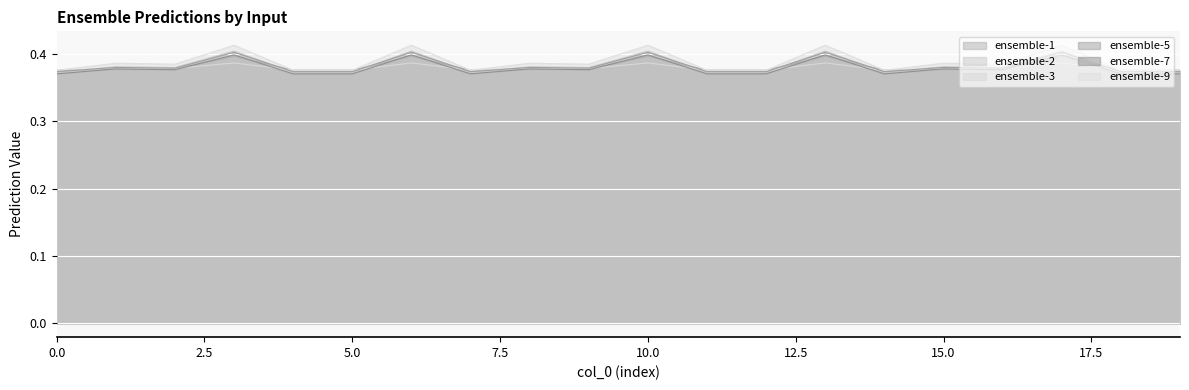

Does the chart display data point markers on the line(s)?

No